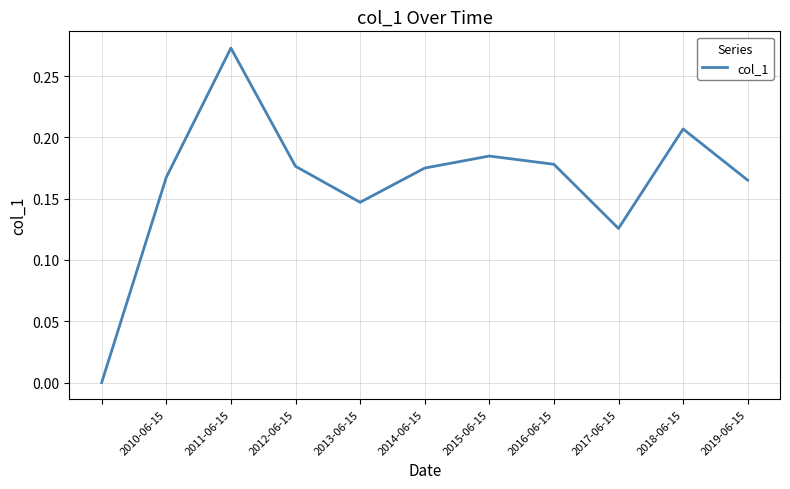

Reading left to right, transcribe all the data shown in this chart.

0.0	0.2	0.3	0.2	0.1	0.2	0.2	0.2	0.1	0.2	0.2